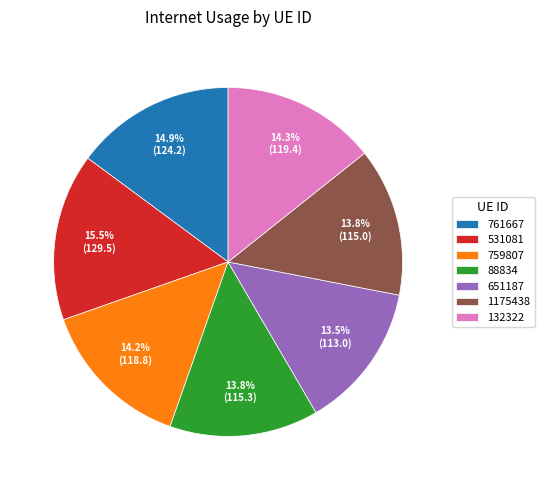

Which category has the biggest portion of the pie?

531081